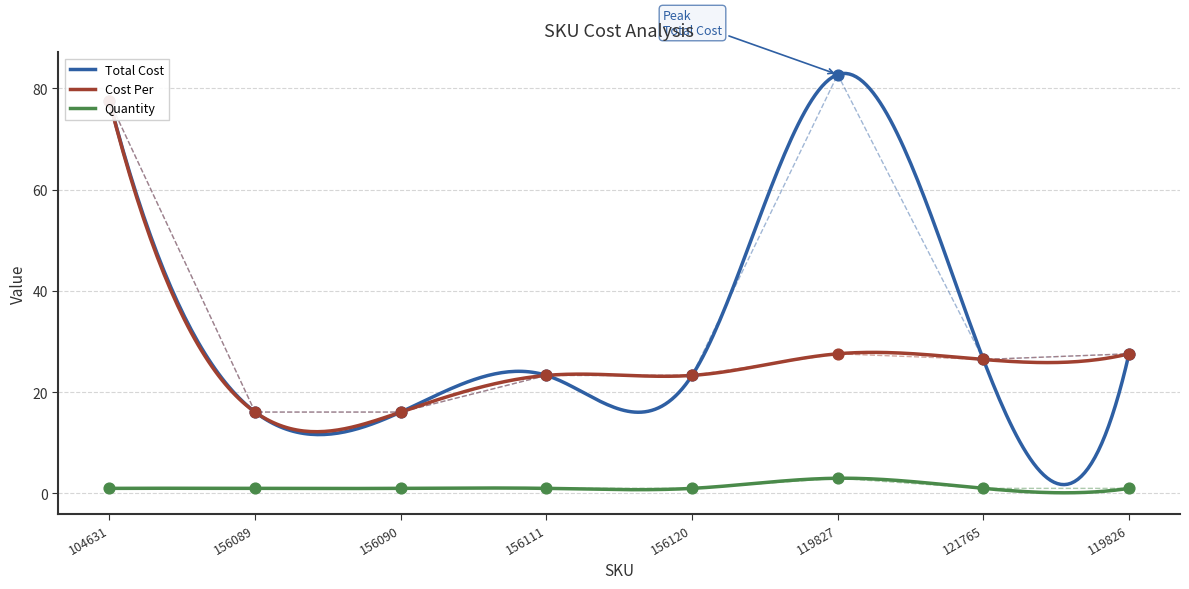

What are all the series names shown in the legend?

Total Cost, Cost Per, Quantity